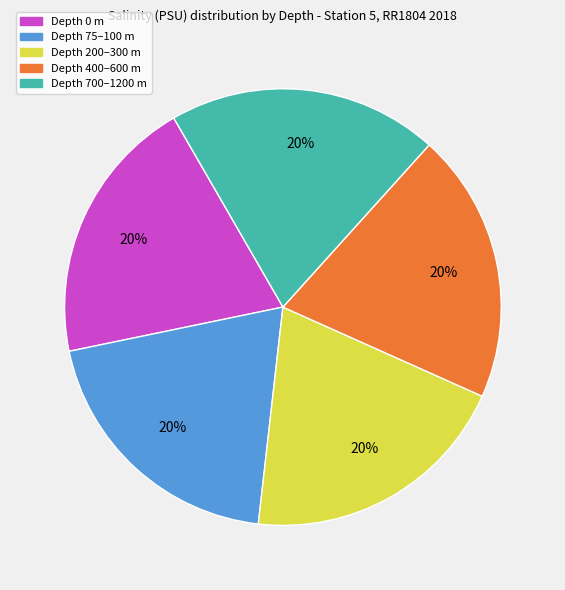

Is it true that Depth 200–300 m is 32% of the pie?

False